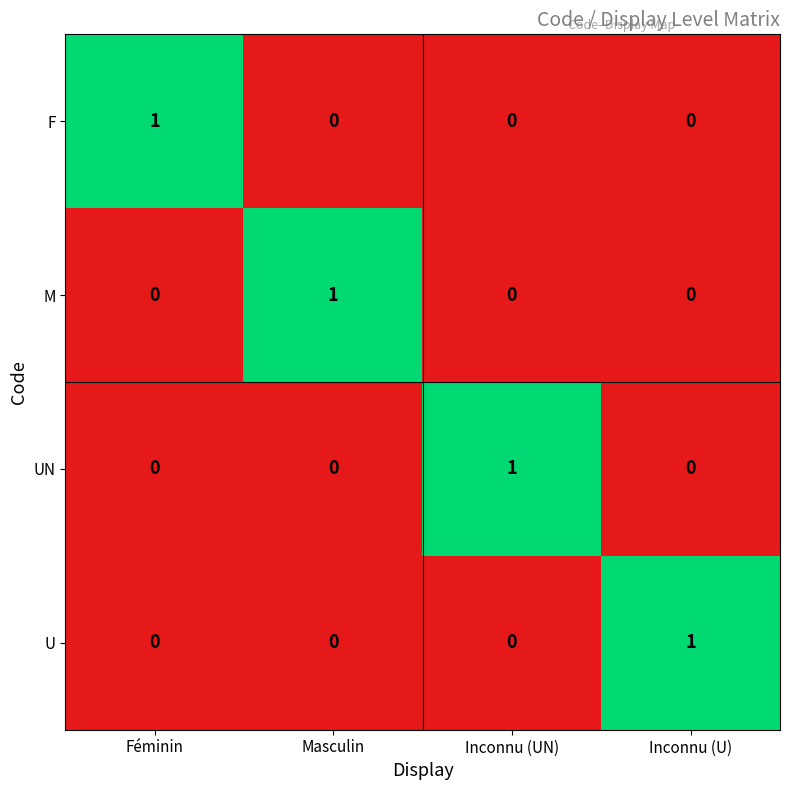

Reading left to right, what are all the values shown in this chart?

F: 1	0	0	0
M: 0	1	0	0
UN: 0	0	1	0
U: 0	0	0	1